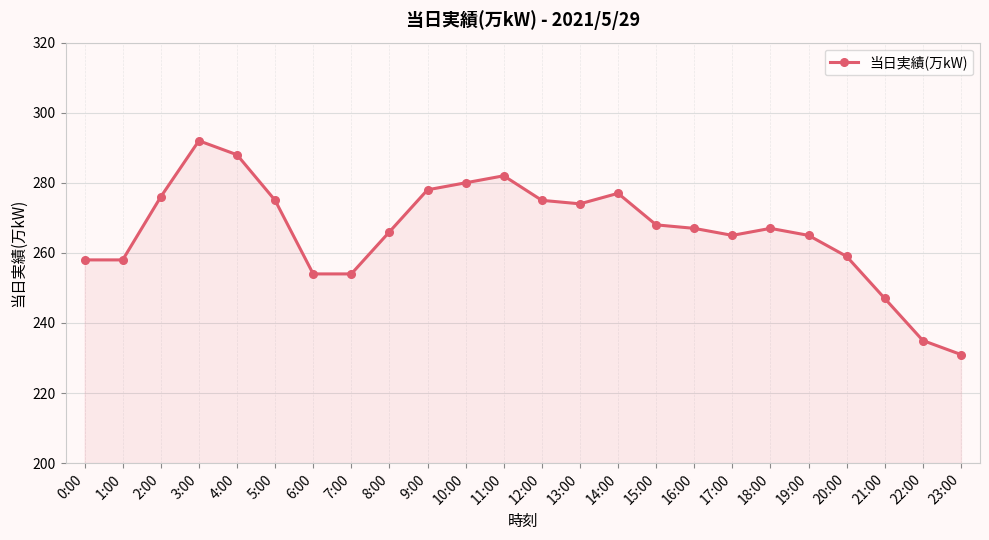

What is the approximate value at 8:00, to the nearest 10?

270